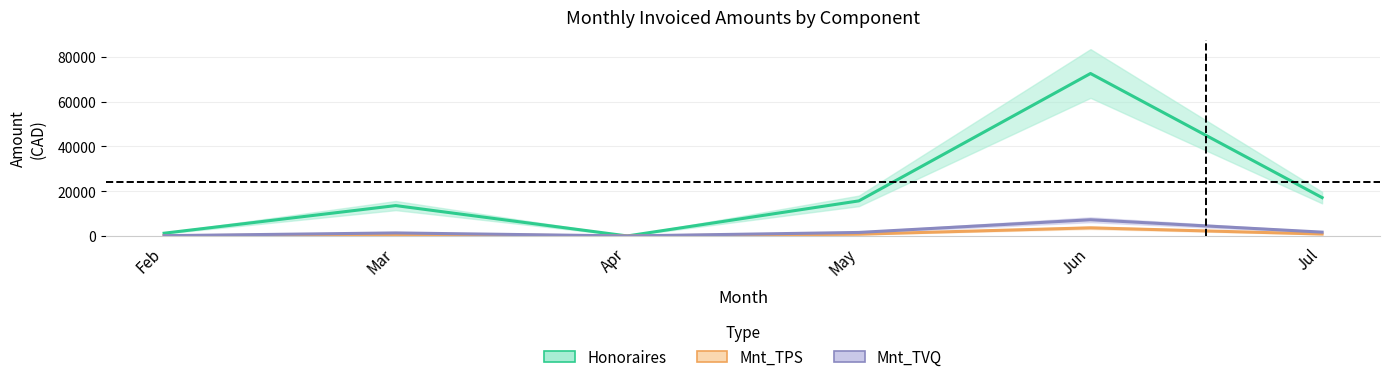

Reading left to right, list all the values displayed in this chart.

Honoraires: Feb=1225.0	Mar=13562.5	Apr=0.0	May=15662.5	Jun=72537.5	Jul=17125.0
Mnt_TPS: Feb=61.2	Mar=678.1	Apr=0.0	May=786.9	Jun=3628.1	Jul=856.3
Mnt_TVQ: Feb=122.2	Mar=1352.9	Apr=0.0	May=1569.8	Jun=7235.9	Jul=1707.4